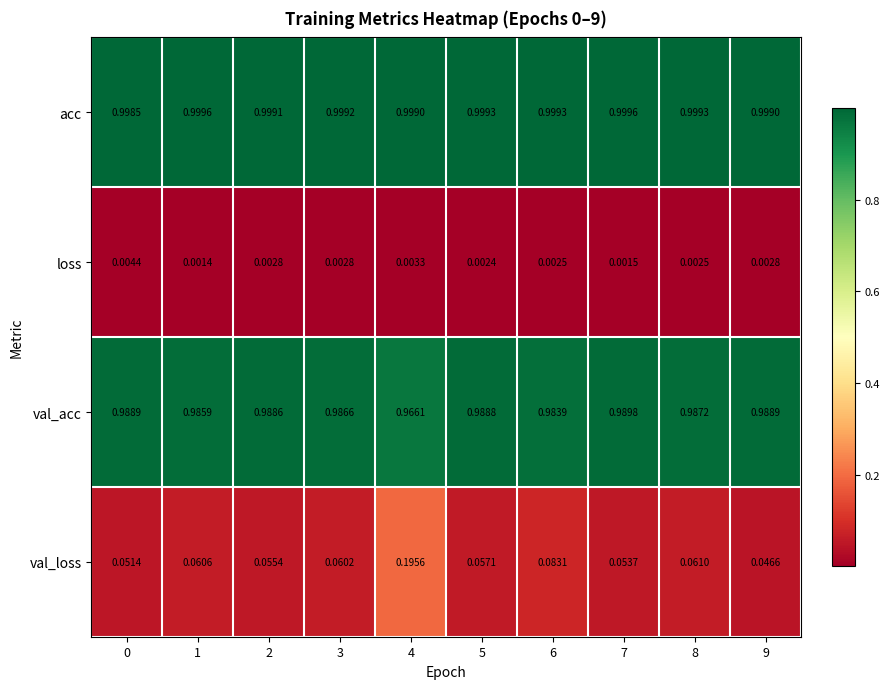

Which series has the largest total across all categories?

acc